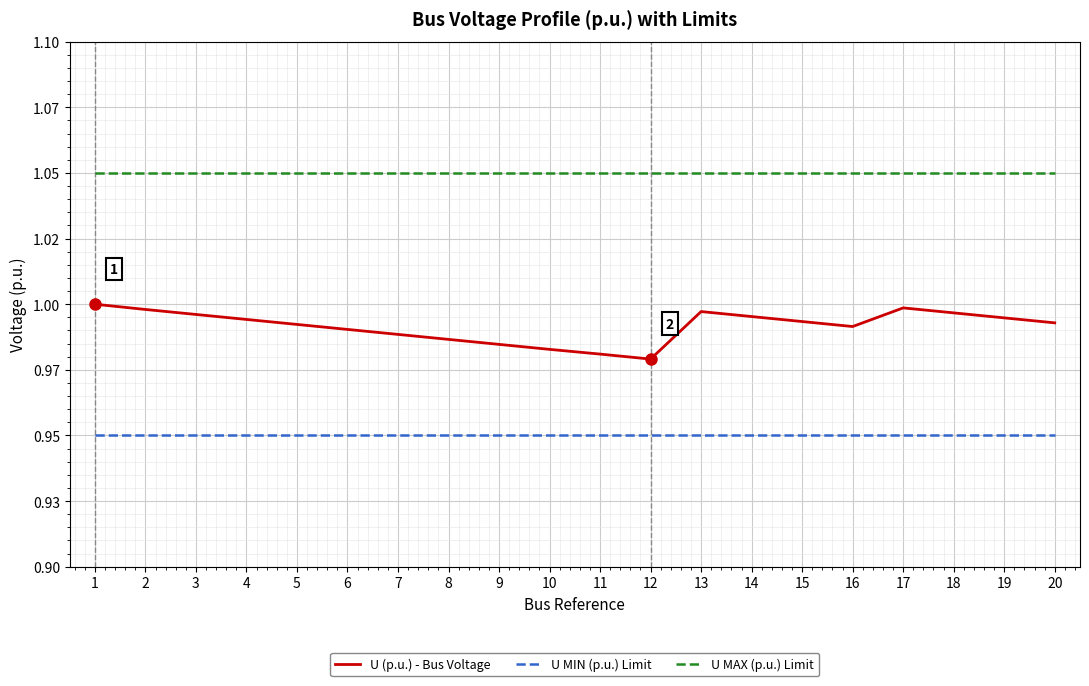

Reading left to right, transcribe all the data shown in this chart.

U (p.u.) - Bus Voltage: 1.0	1.0	1.0	1.0	1.0	1.0	1.0	1.0	1.0	1.0	1.0	1.0	1.0	1.0	1.0	1.0	1.0	1.0	1.0	1.0
U MIN (p.u.) Limit: 0.9	0.9	0.9	0.9	0.9	0.9	0.9	0.9	0.9	0.9	0.9	0.9	0.9	0.9	0.9	0.9	0.9	0.9	0.9	0.9
U MAX (p.u.) Limit: 1.1	1.1	1.1	1.1	1.1	1.1	1.1	1.1	1.1	1.1	1.1	1.1	1.1	1.1	1.1	1.1	1.1	1.1	1.1	1.1